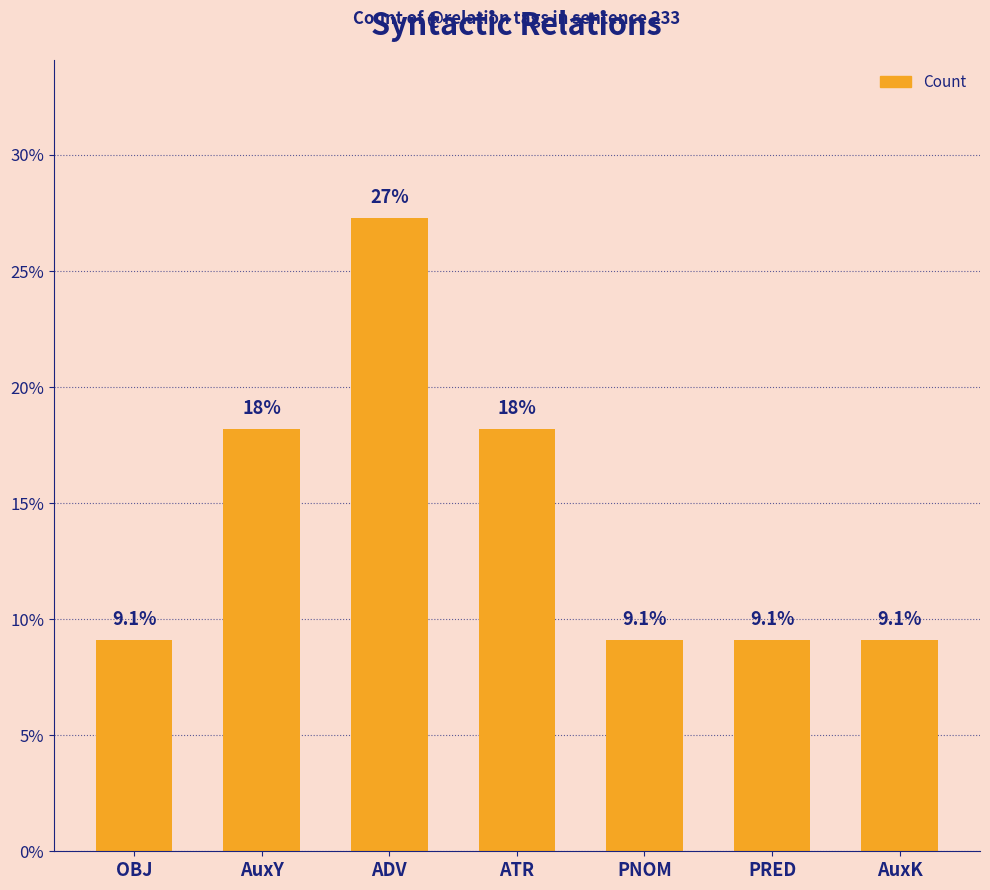

What is the difference between the maximum and second lowest values?

18.2